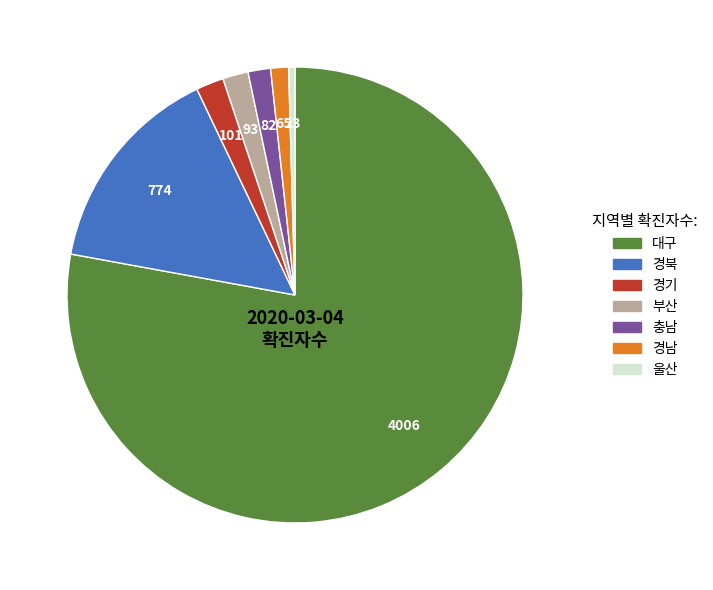

Is 울산 the majority of the pie?

No